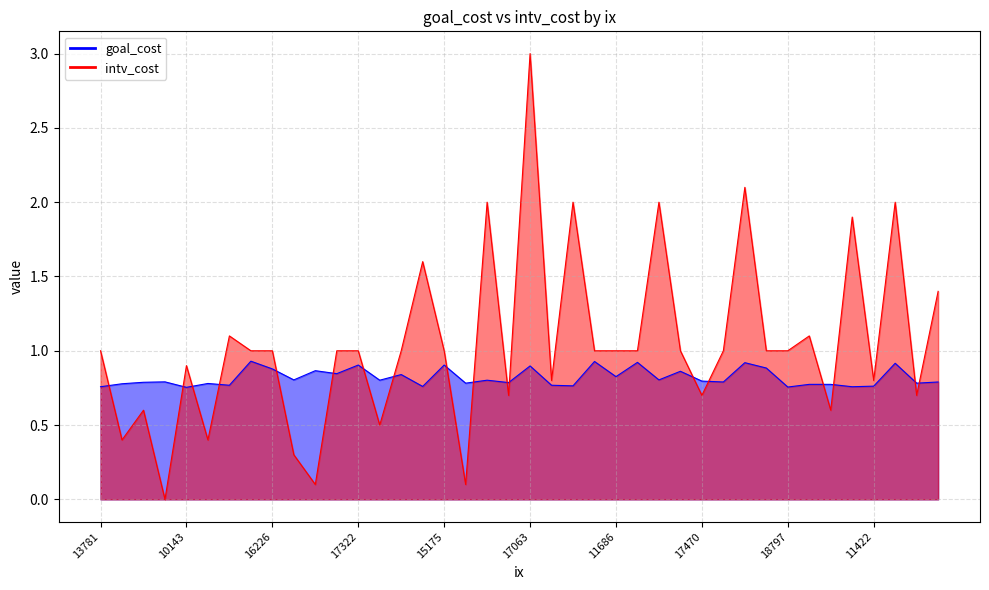

Reading left to right, list all the values displayed in this chart.

goal_cost: 13781=0.8	16065=0.8	18068=0.8	13069=0.8	10143=0.8	19385=0.8	14236=0.8	16793=0.9	16226=0.9	12379=0.8	10475=0.9	12327=0.8	17322=0.9	12341=0.8	11242=0.8	12777=0.8	15175=0.9	16659=0.8	16235=0.8	16189=0.8	17063=0.9	12303=0.8	15491=0.8	12437=0.9	11686=0.8	14135=0.9	11653=0.8	13150=0.9	17470=0.8	15064=0.8	14865=0.9	12854=0.9	18797=0.8	13747=0.8	19783=0.8	12581=0.8	11422=0.8	11679=0.9	13342=0.8	10563=0.8
intv_cost: 13781=1.0	16065=0.4	18068=0.6	13069=0.0	10143=0.9	19385=0.4	14236=1.1	16793=1.0	16226=1.0	12379=0.3	10475=0.1	12327=1.0	17322=1.0	12341=0.5	11242=1.0	12777=1.6	15175=1.0	16659=0.1	16235=2.0	16189=0.7	17063=3.0	12303=0.8	15491=2.0	12437=1.0	11686=1.0	14135=1.0	11653=2.0	13150=1.0	17470=0.7	15064=1.0	14865=2.1	12854=1.0	18797=1.0	13747=1.1	19783=0.6	12581=1.9	11422=0.8	11679=2.0	13342=0.7	10563=1.4